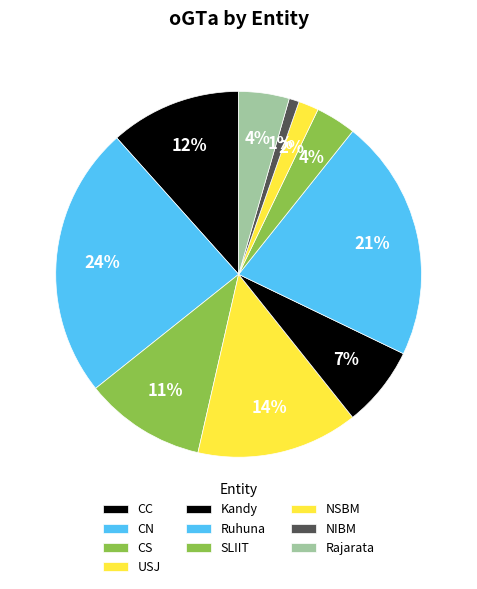

Is it true that Ruhuna is 11% of the pie?

False